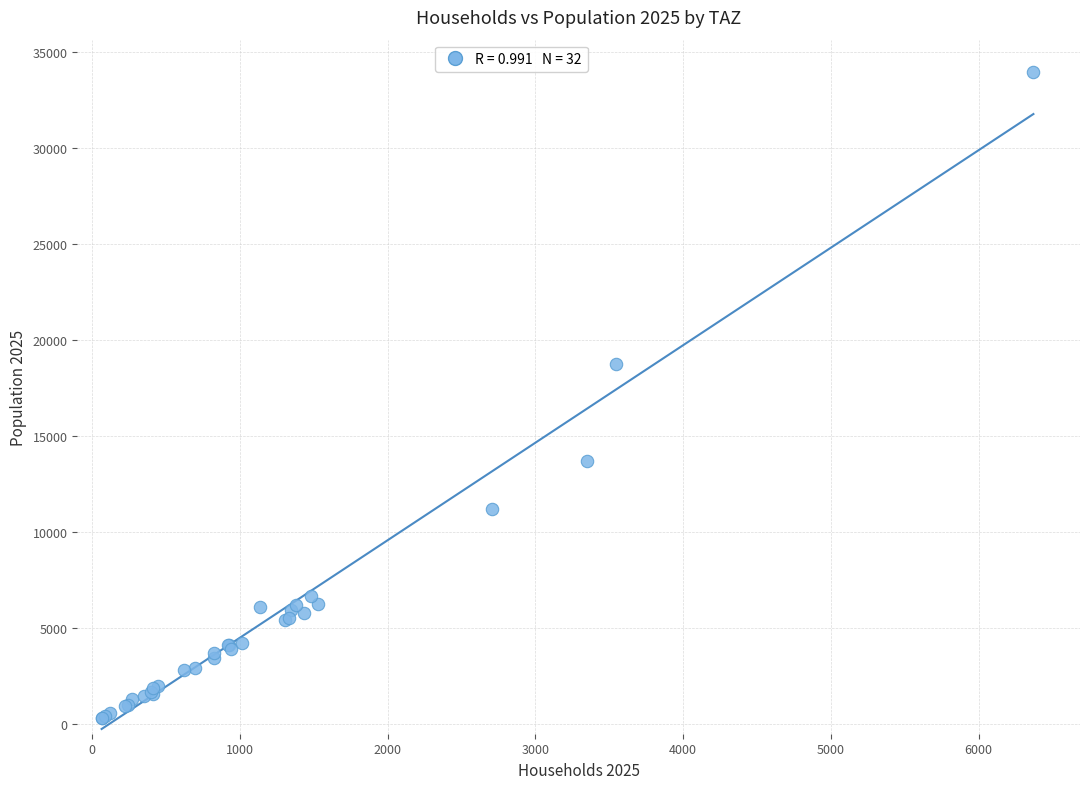

What Y value in the scatter plot is closest to 17130?

18753.9